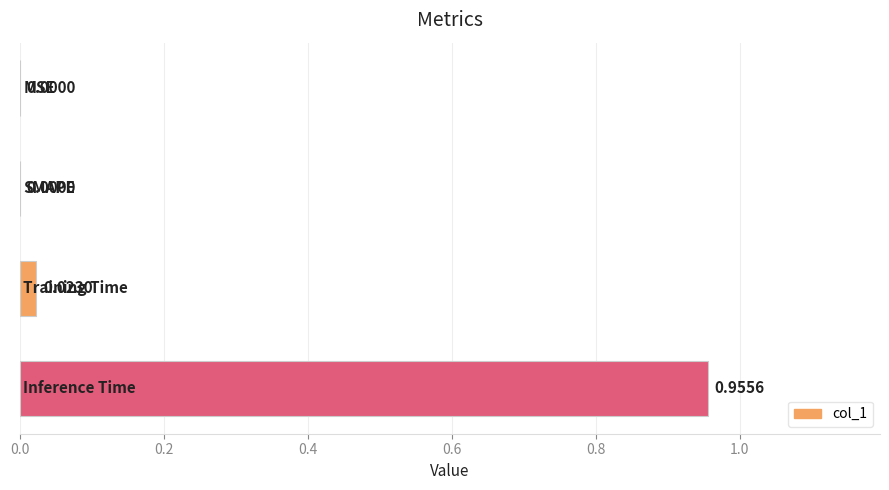

Are the bars horizontal?

Yes